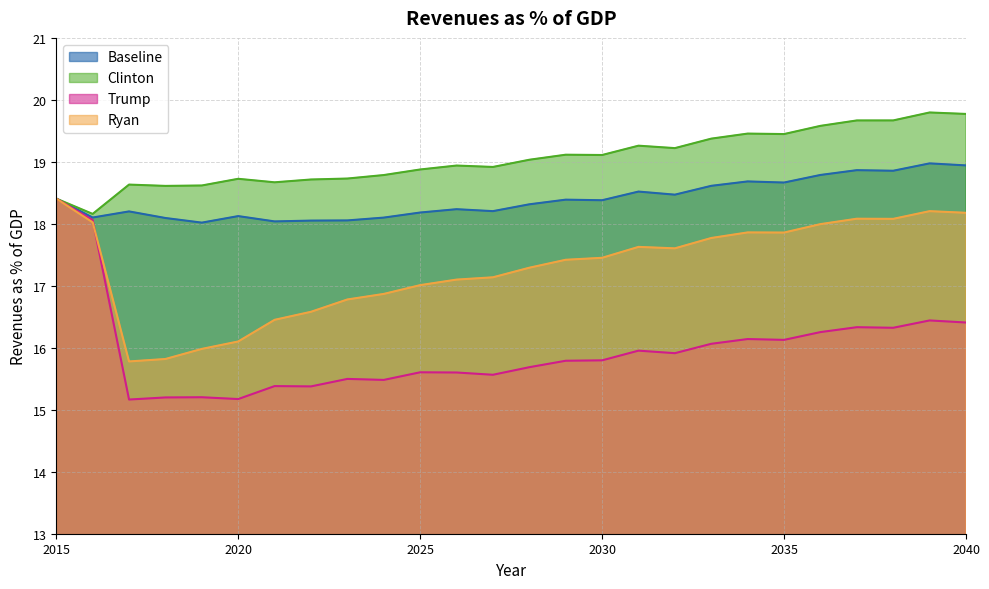

Where is Clinton nearest to the value 18?

2016